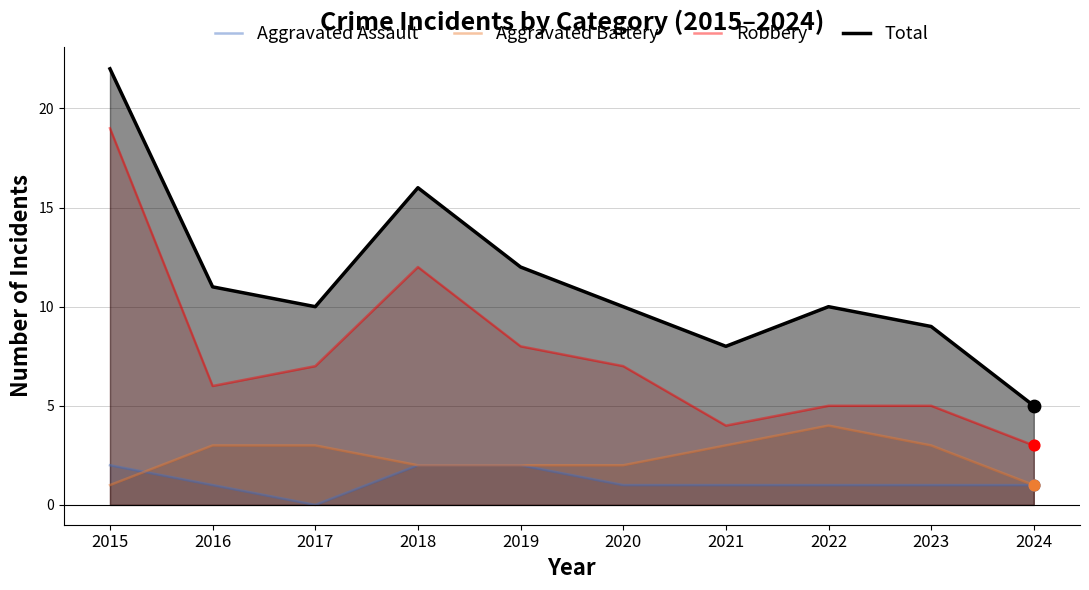

Which series has the widest spread of Y values?

Total